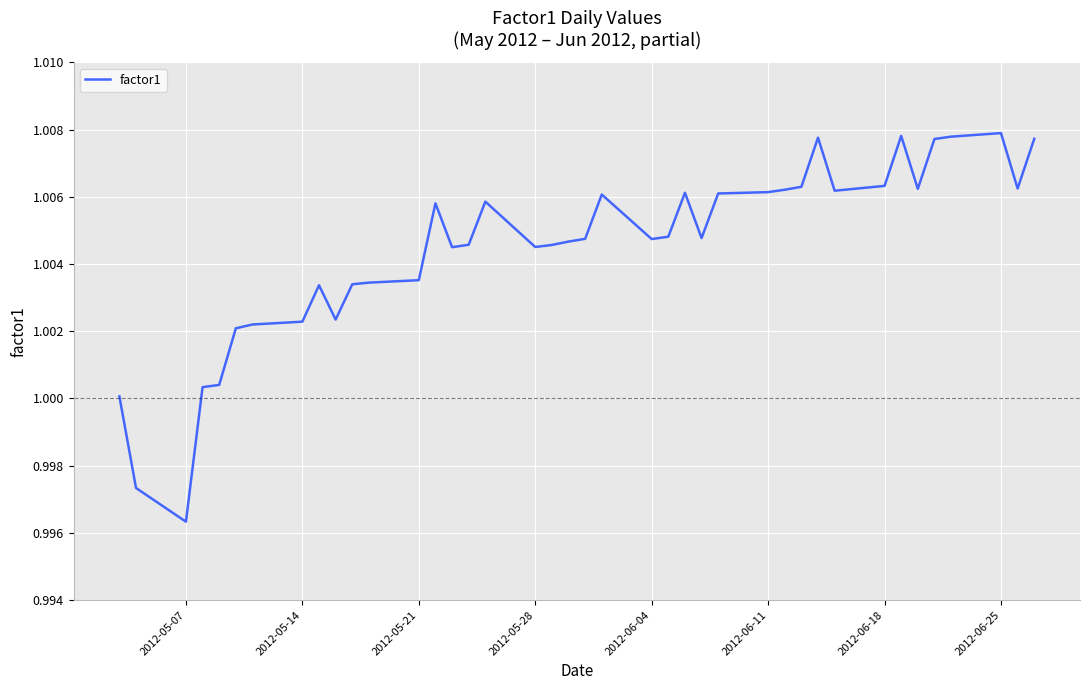

The value at 2012-05-21 is 0.5. True or false?

False